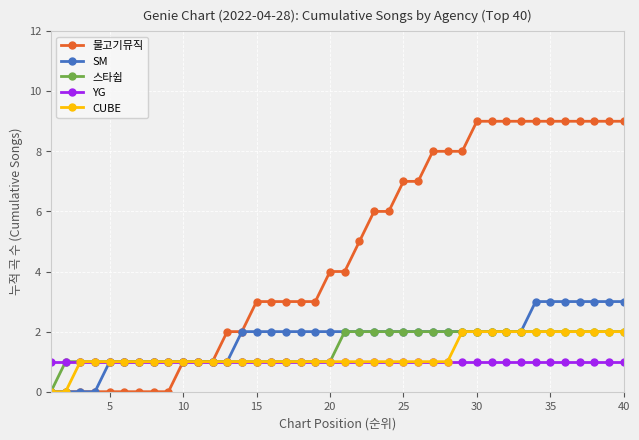

Which series has the widest spread of values?

물고기뮤직